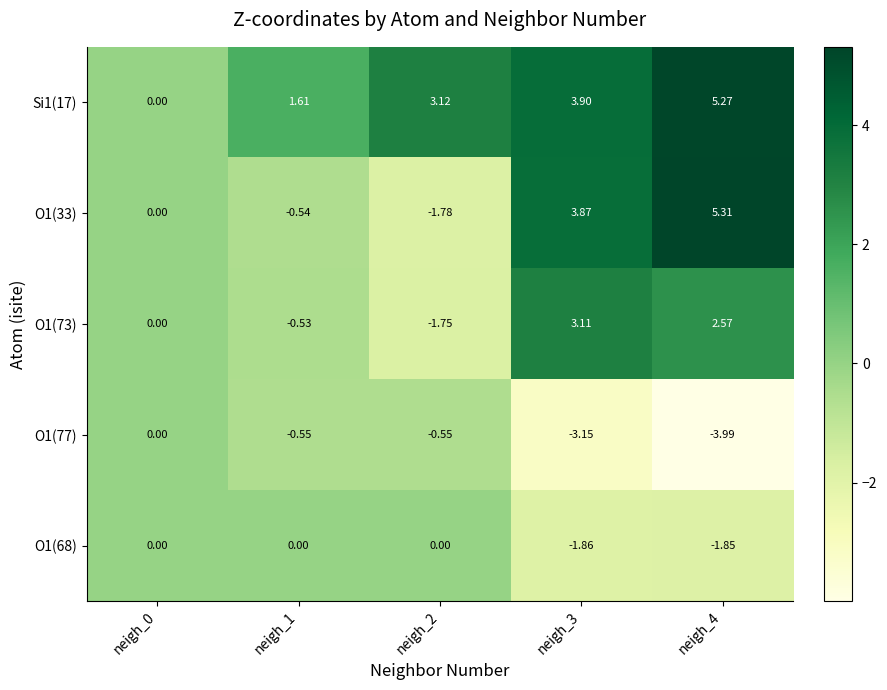

Count the number of categories in the chart.

5